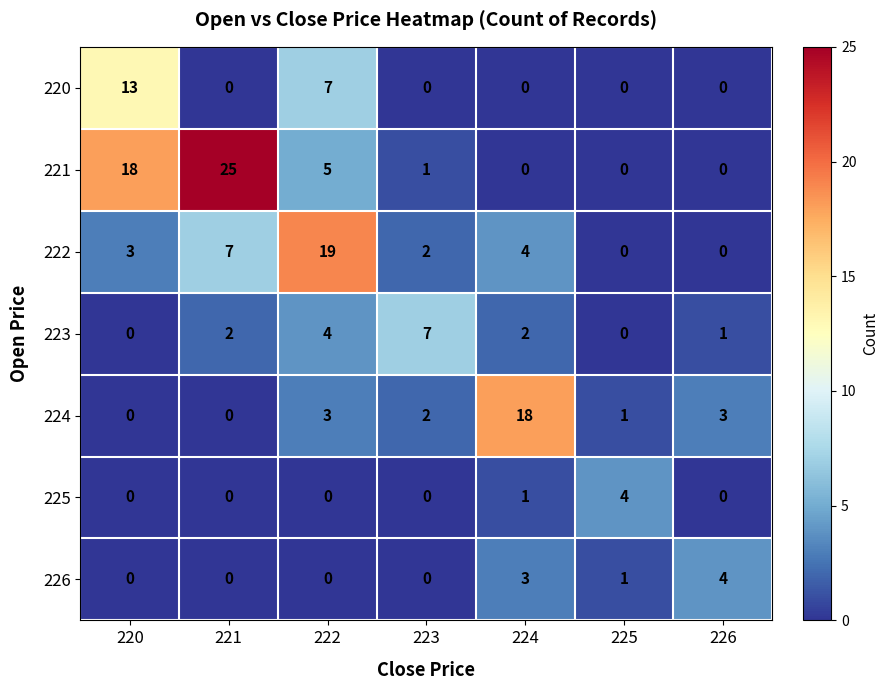

At how many categories does at least one series exceed 16?

4